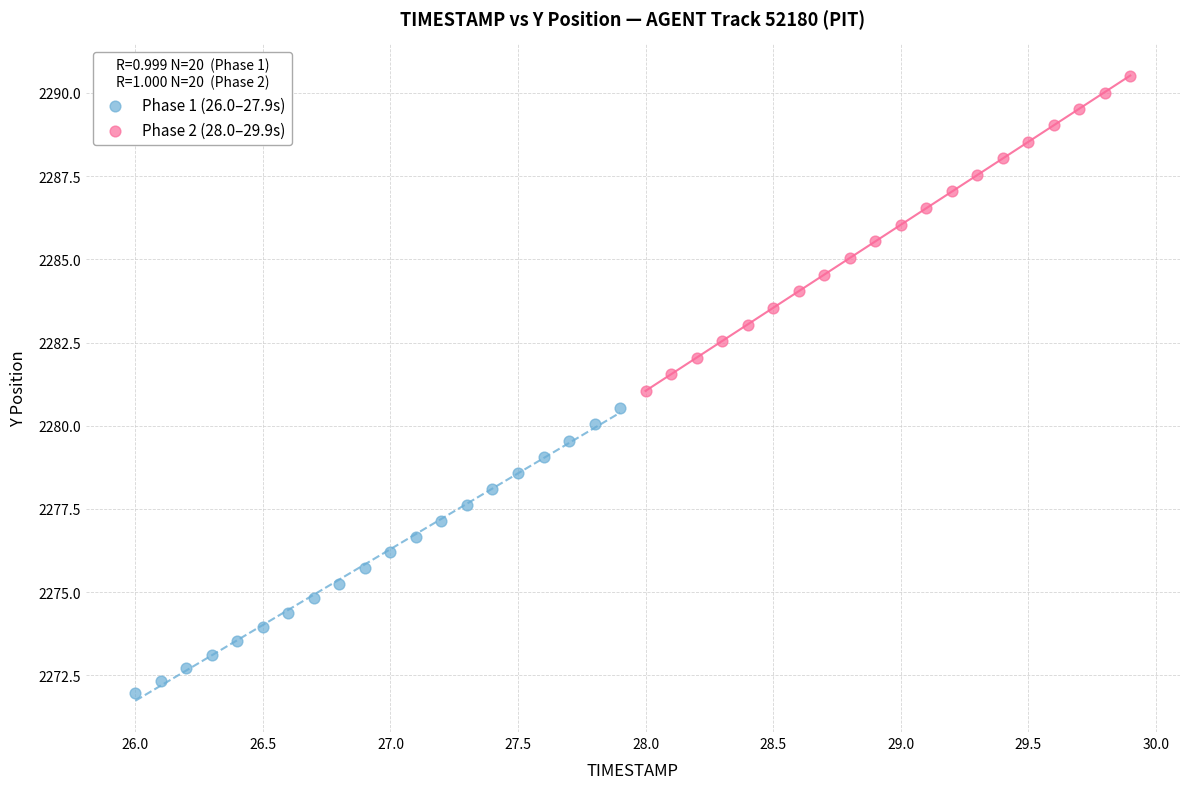

Which series reaches the maximum Y coordinate?

Phase 2 (28.0–29.9s)